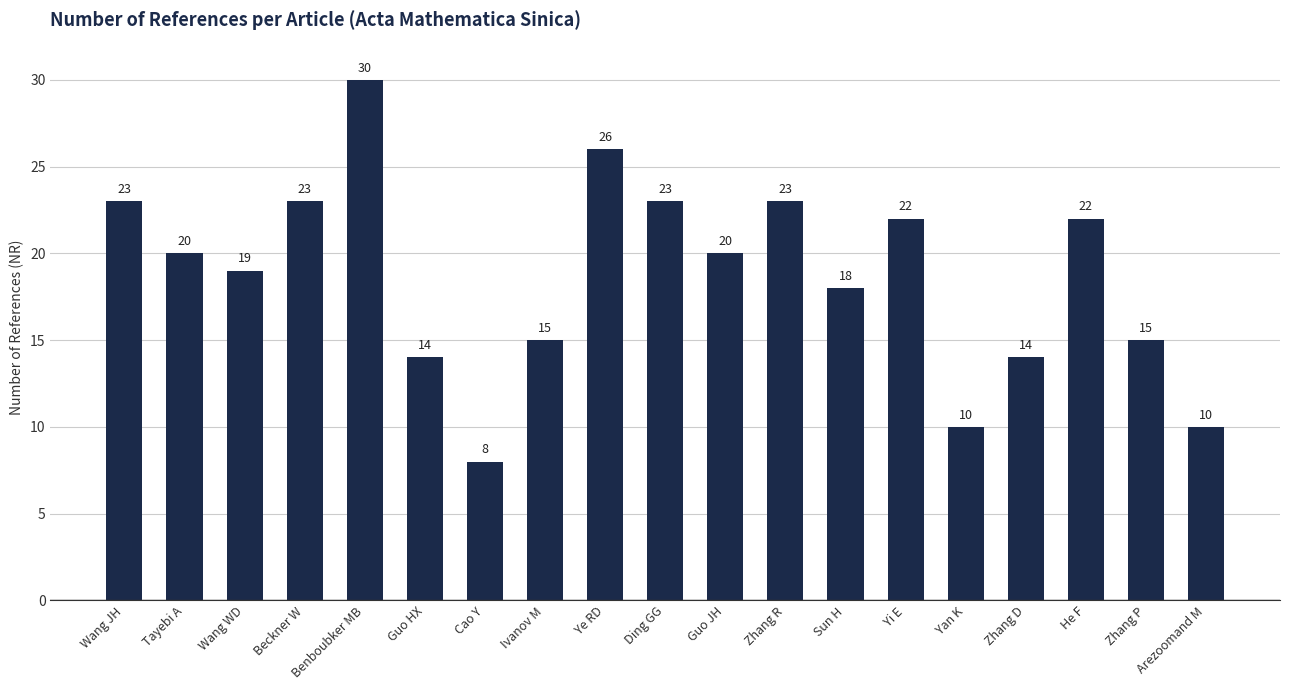

What is the change in value from Beckner W to Guo JH?

-3